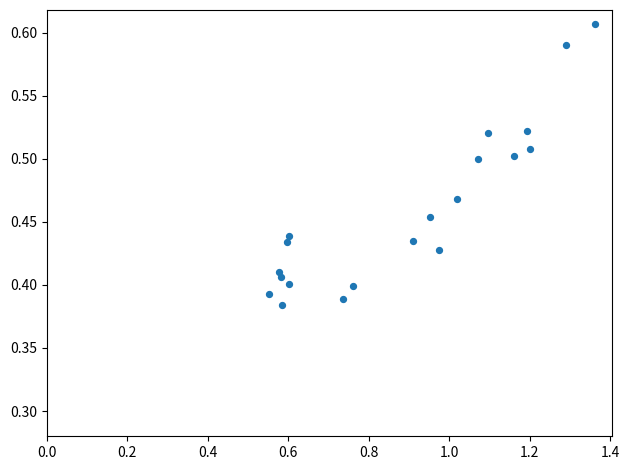

What is the range of X values (max minus min)?

0.8